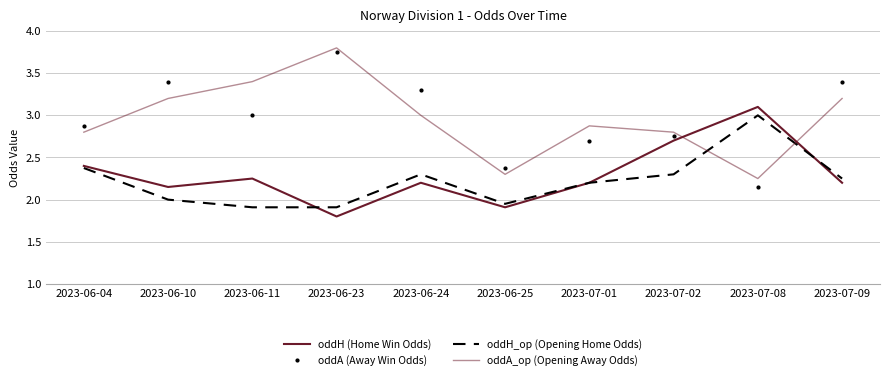

Which category has the highest value in the oddA (Away Win Odds) series?

2023-06-23